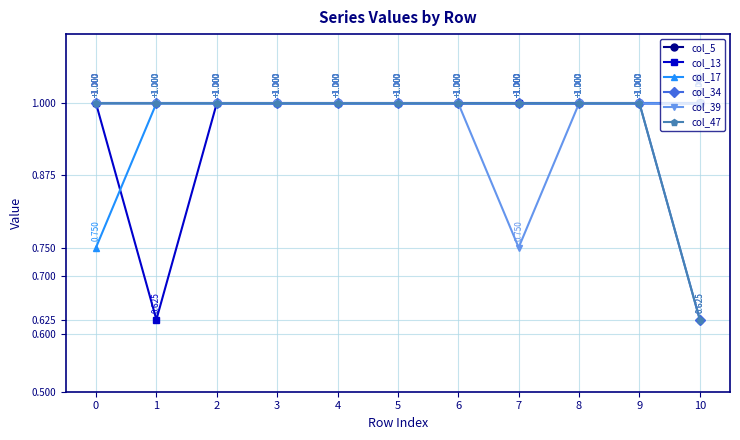

Is this an area chart (filled region under the line)?

No